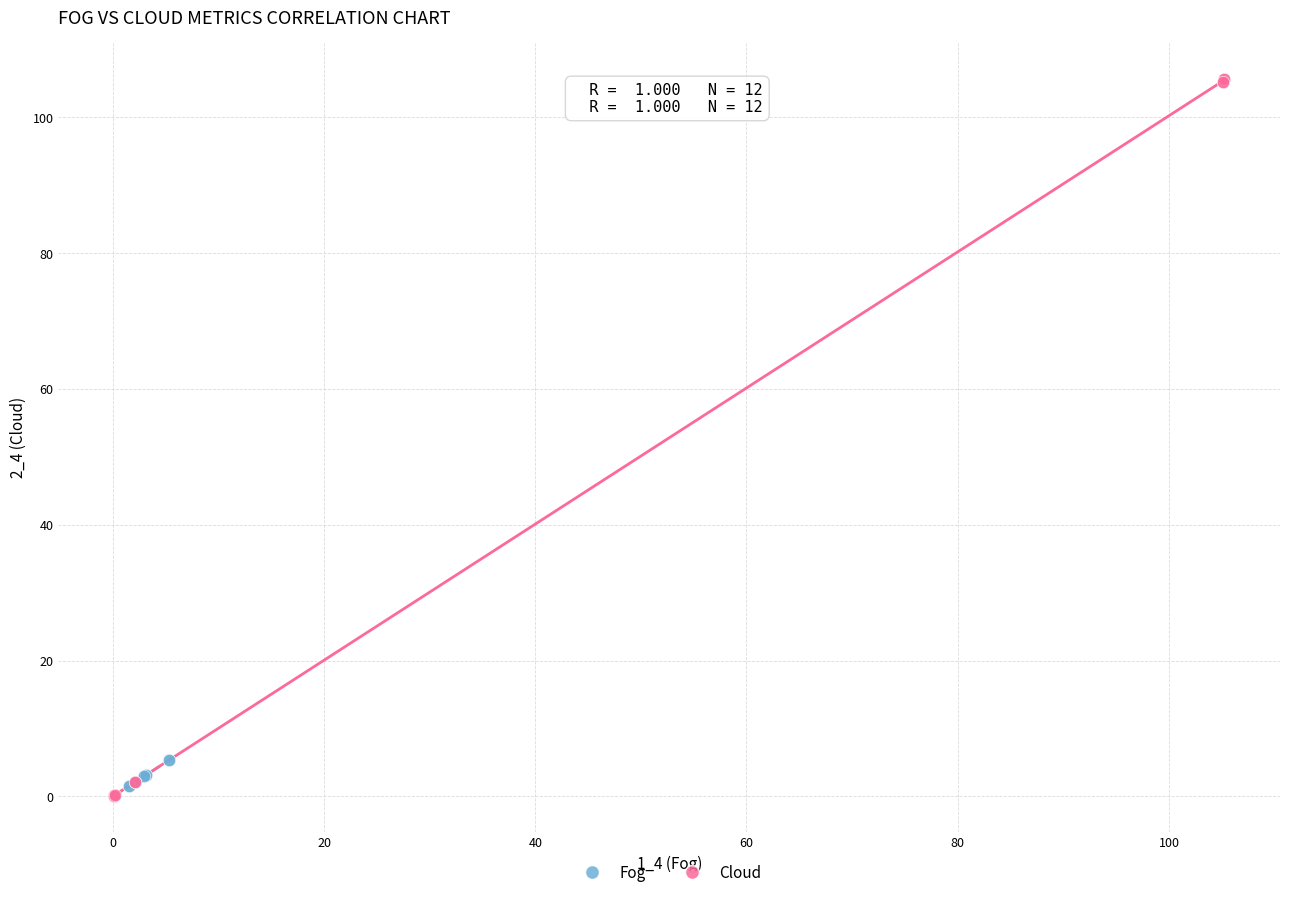

Which series reaches the maximum Y coordinate?

Cloud